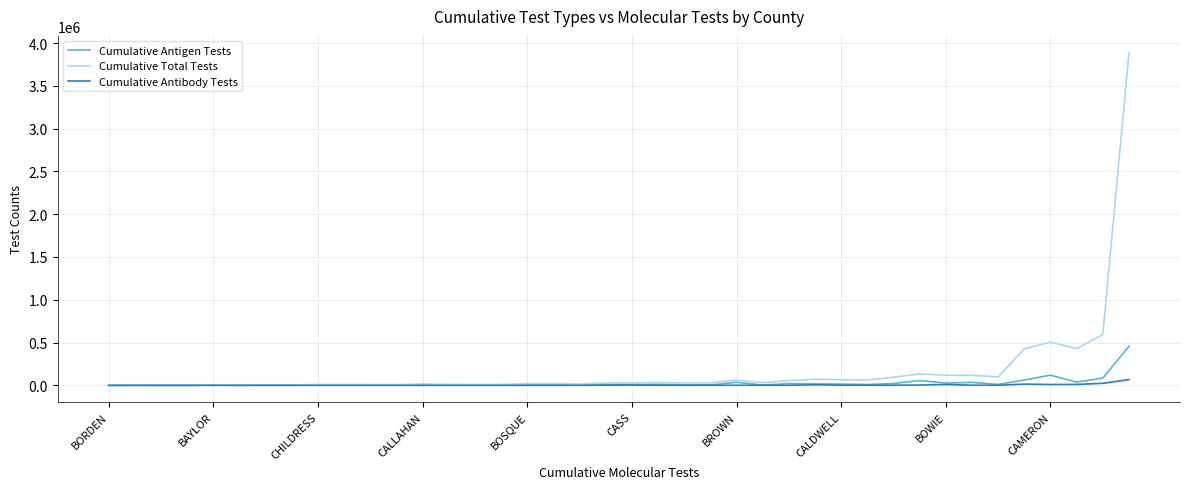

Which series has the largest range (max minus min)?

Cumulative Total Tests